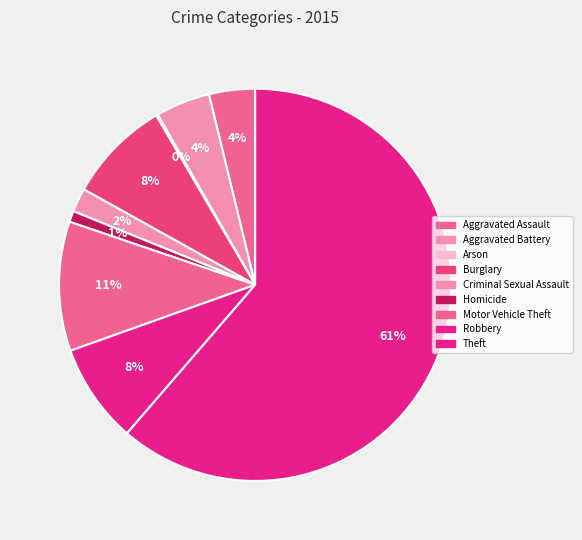

To the nearest percent, what is the difference between the largest and smallest slice percentages?

61%